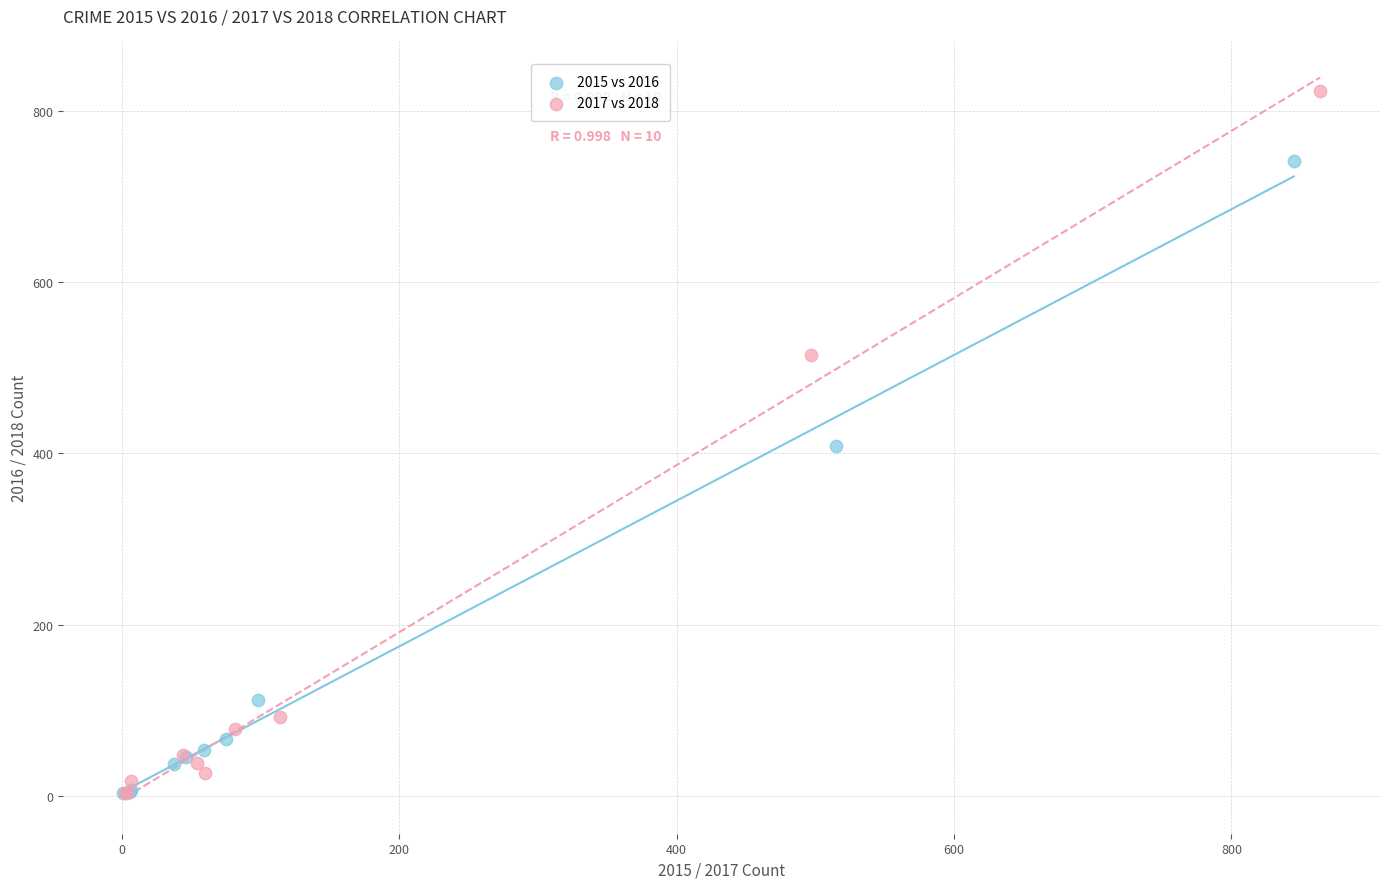

Which series has the largest Y range (max minus min)?

2017 vs 2018